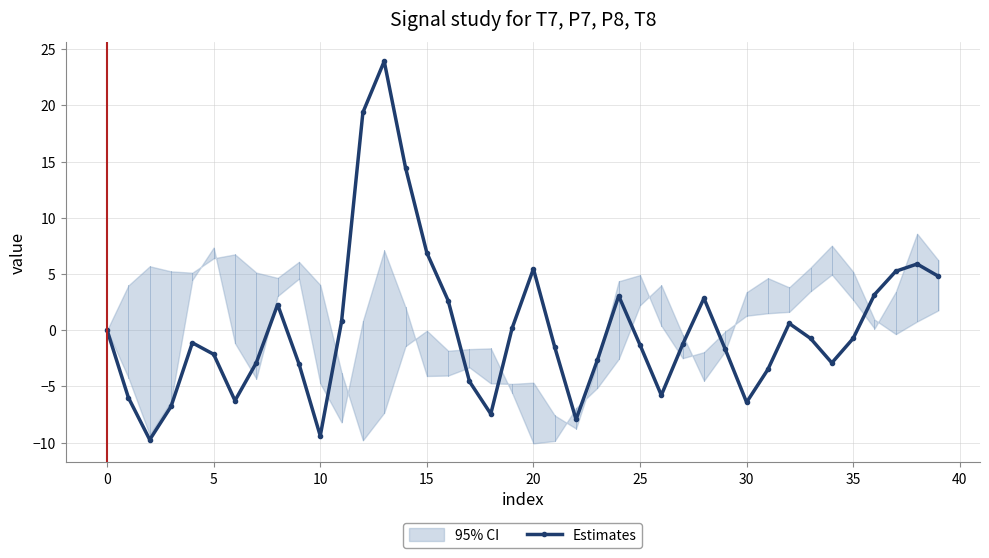

True or false: the data has more than 0 interior local peaks.

True